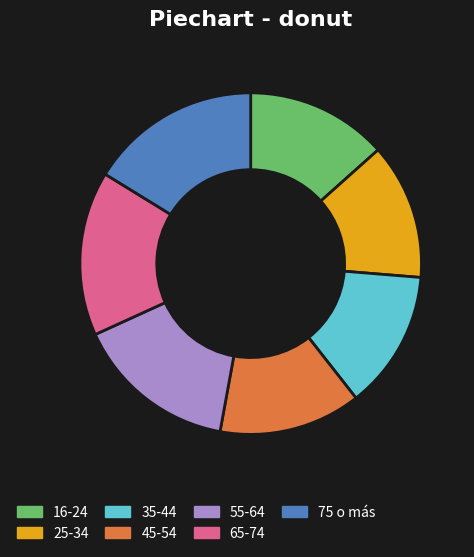

The 75 o más slice represents 23% of the pie. True or false?

False